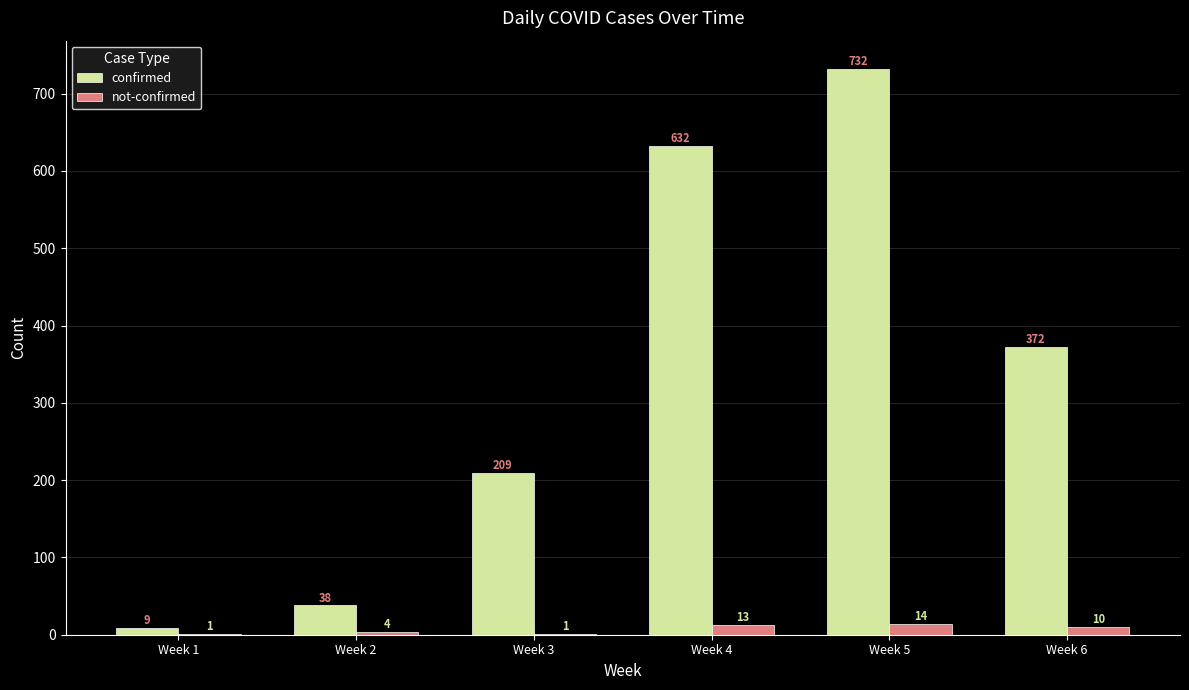

How many data points does each series have?

6